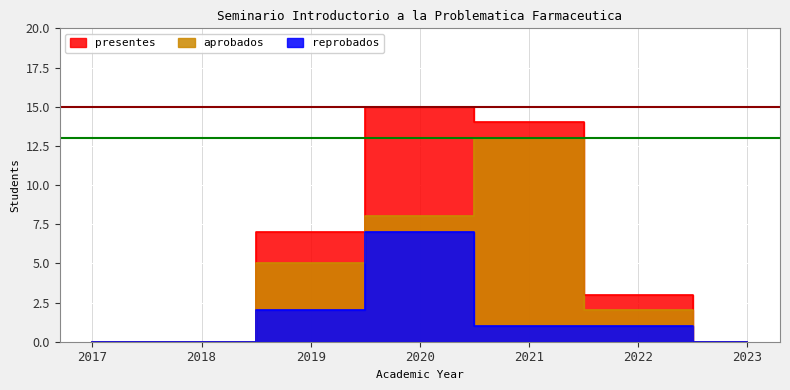

At which label is presentes closest to 7?

2019